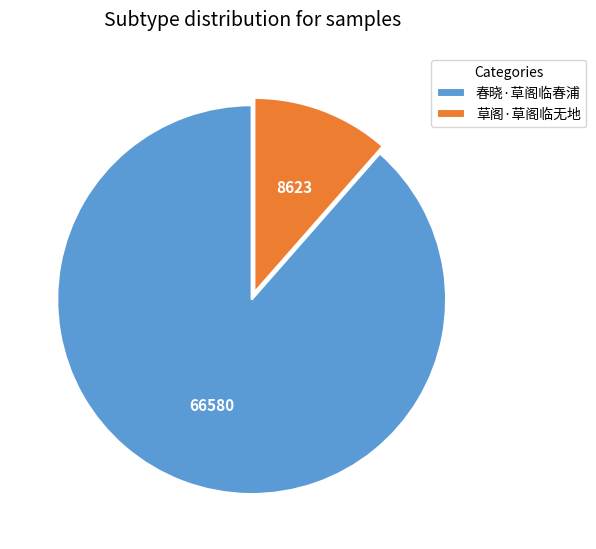

How many segments does this pie chart have?

2